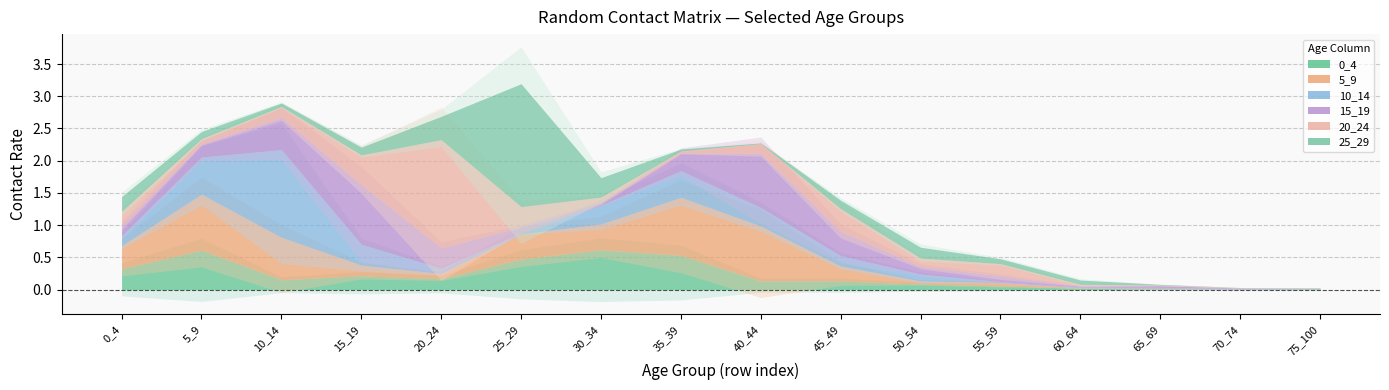

What is the approximate value of 25_29 at 0_4?

0.2